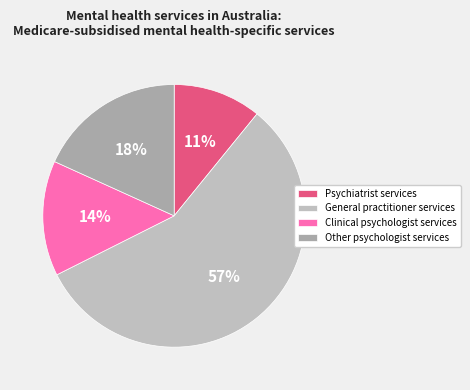

True or false: Clinical psychologist services accounts for 8% of the total.

False